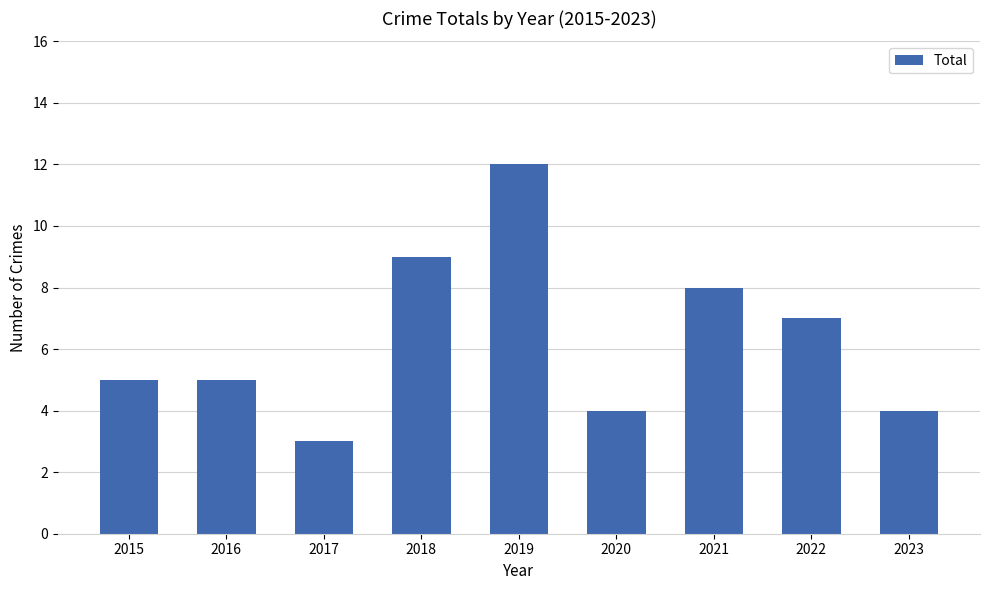

At which category does the chart reach its peak across all series?

2019